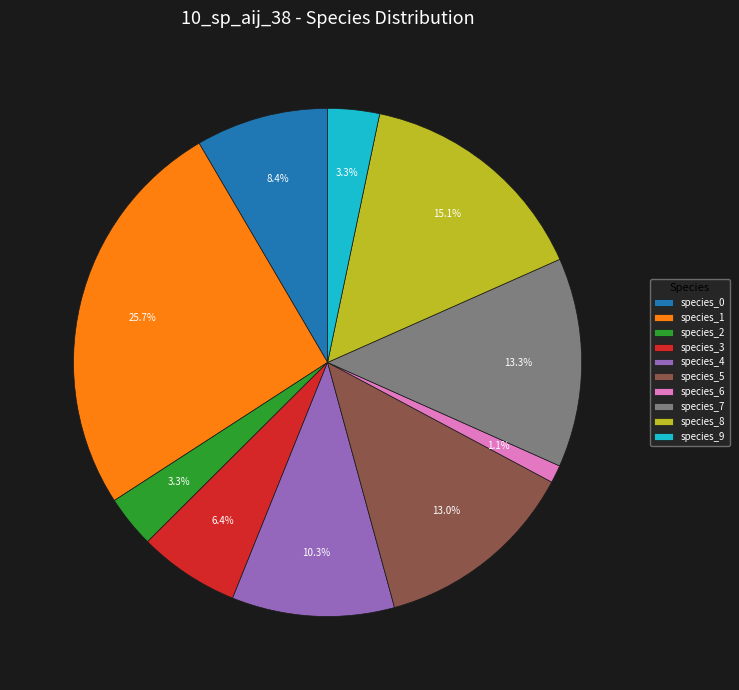

Count the number of slices in the pie.

10